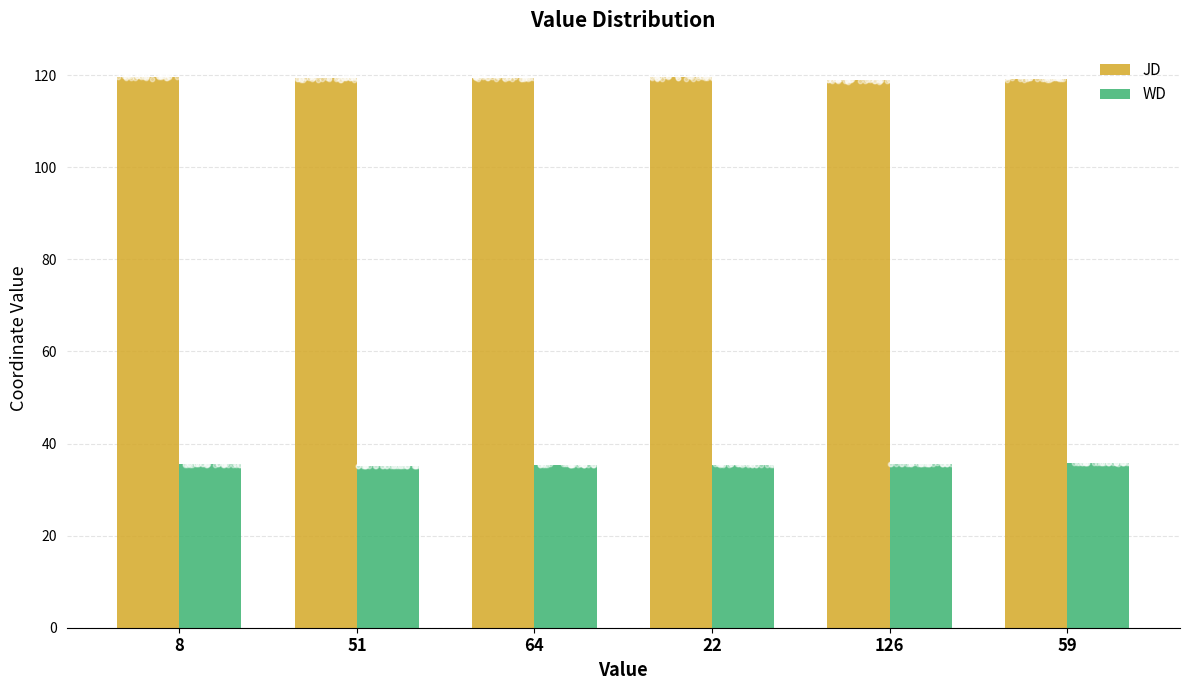

What are all the series names shown in the legend?

JD, WD